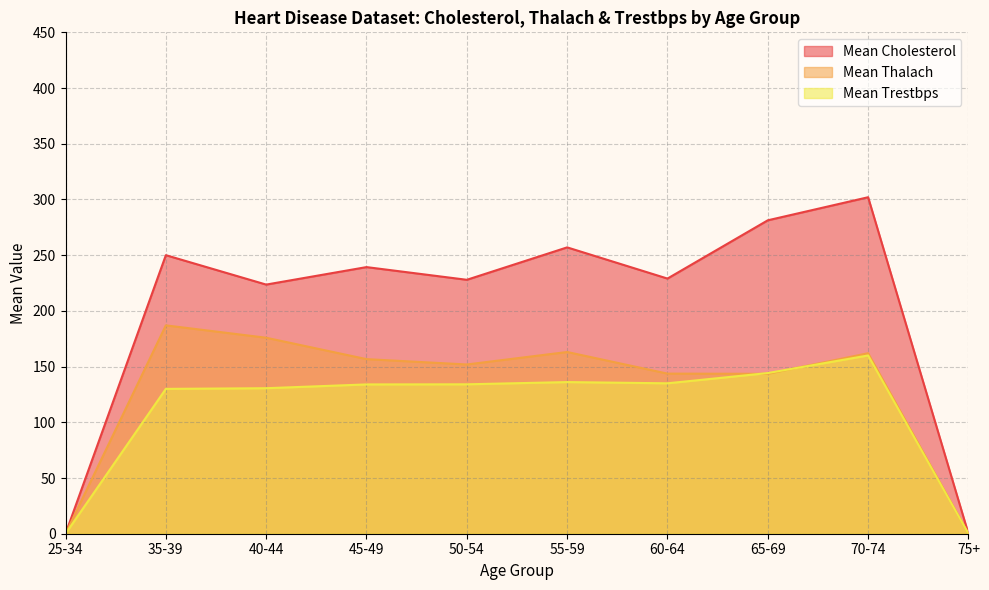

What is the difference between the second highest and second lowest values in the Mean Cholesterol series?

281.3